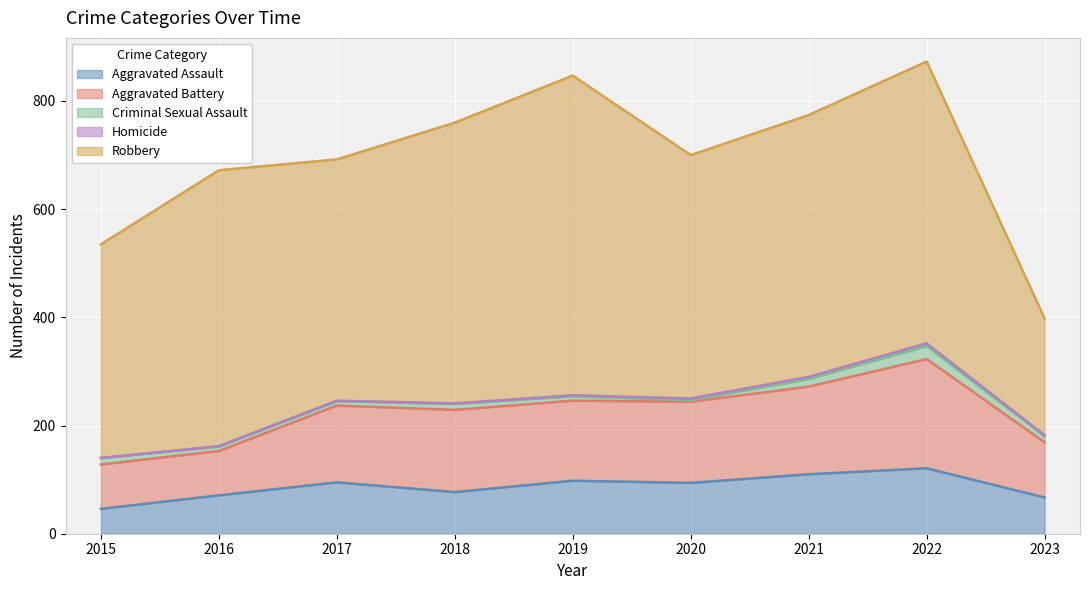

Which label corresponds to the largest value in the chart?

2019